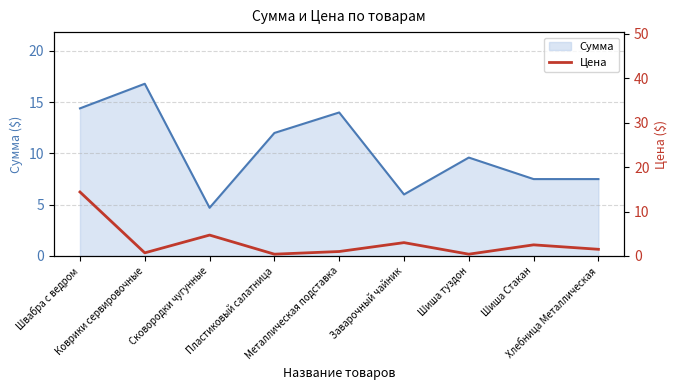

Is it true that the value at Шиша туздон is 0.6?

False